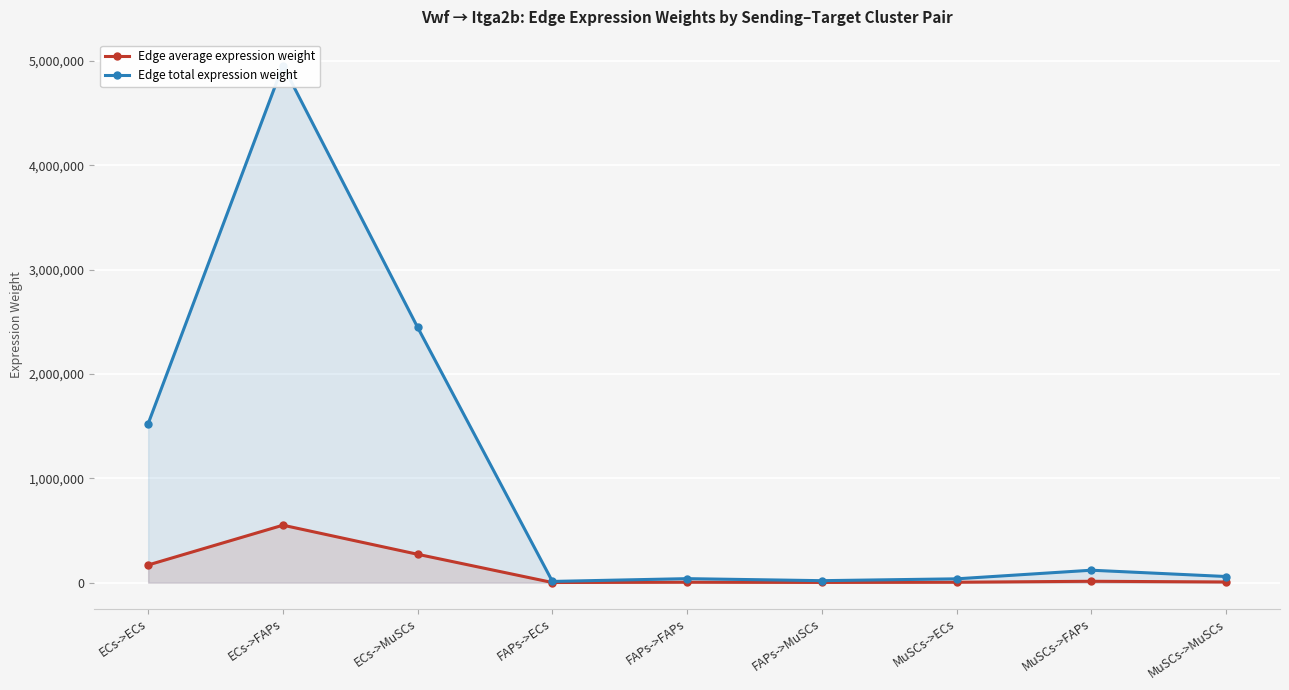

What is the label of the 9th point from the left?

MuSCs->MuSCs